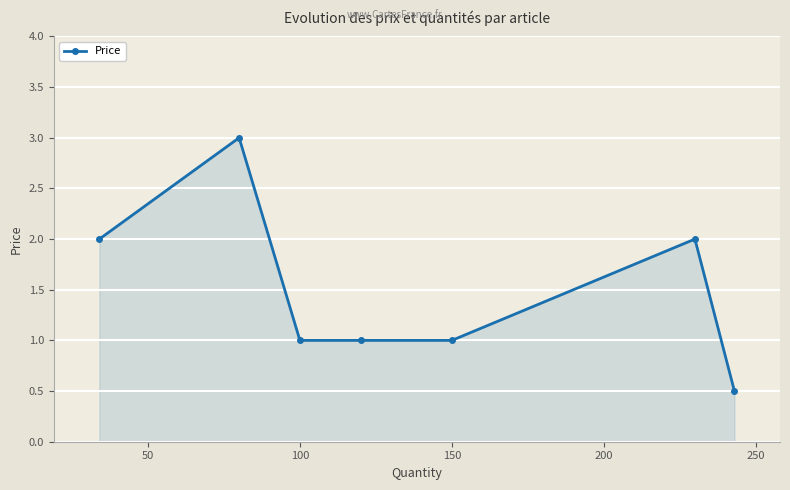

True or false: there are more than 0 points higher than both neighbors.

True